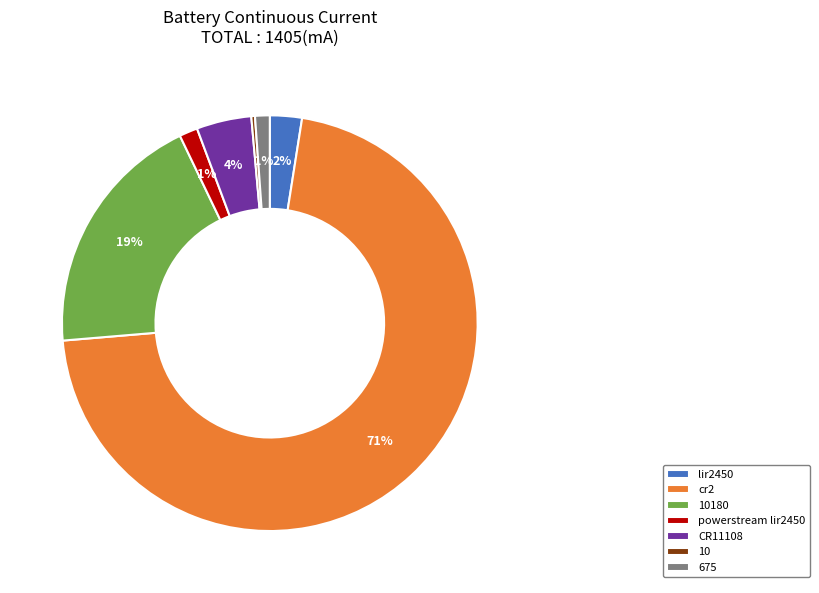

Which category accounts for the majority?

cr2